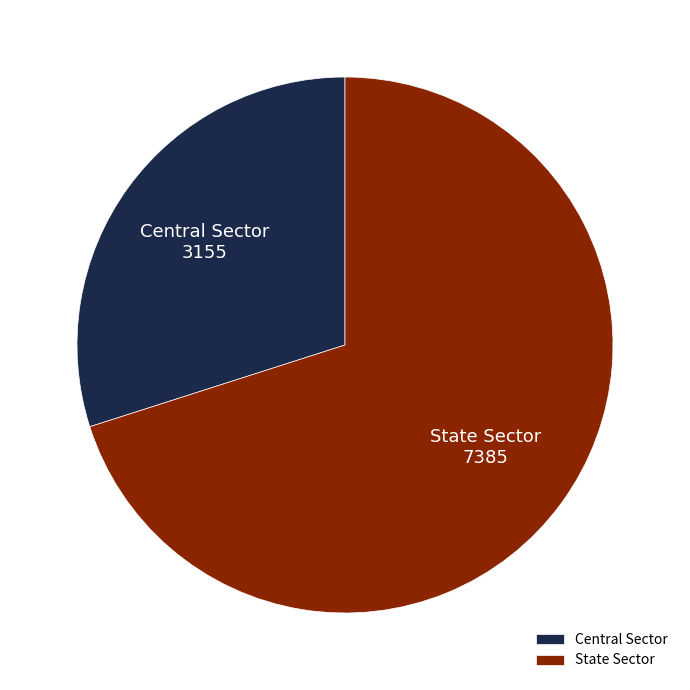

Which slice is the smallest?

Central Sector